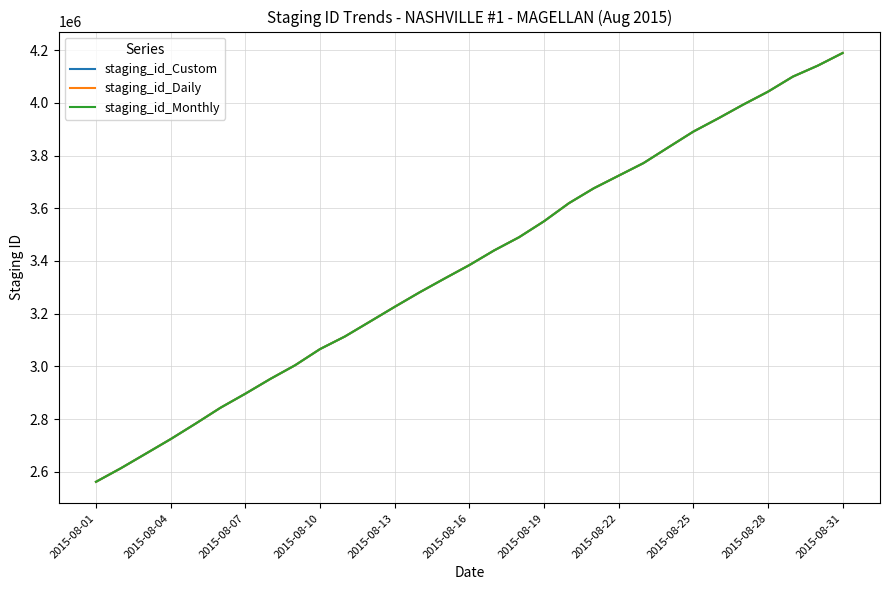

What are all the series names shown in the legend?

staging_id_Custom, staging_id_Daily, staging_id_Monthly